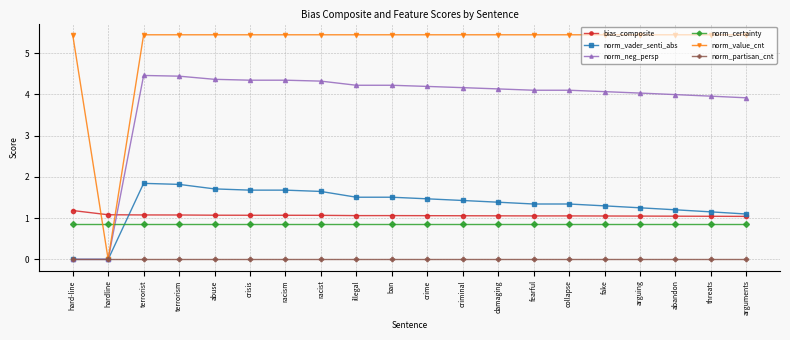

What is the maximum value for bias_composite?

1.2